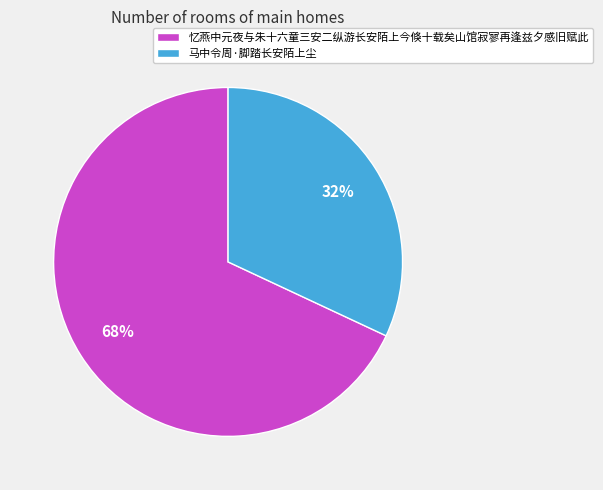

To the nearest percent, what is the difference between the 忆燕中元夜与朱十六童三安二纵游长安陌上今倏十载矣山馆寂寥再逢兹夕感旧赋此 and 马中令周·脚踏长安陌上尘 slice percentages?

36%